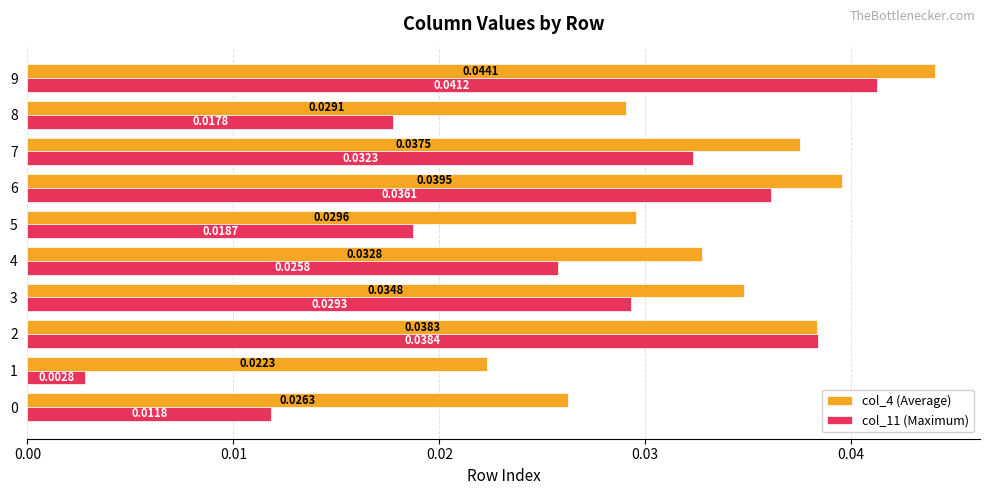

Rank the series at 6 from highest to lowest value.

col_4 (Average), col_11 (Maximum)